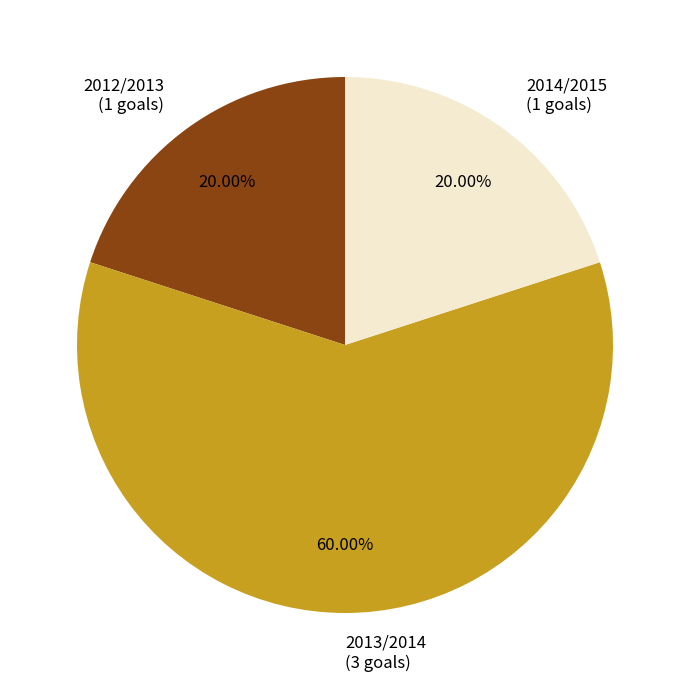

Does 2013/2014 represent more than half of the total?

Yes